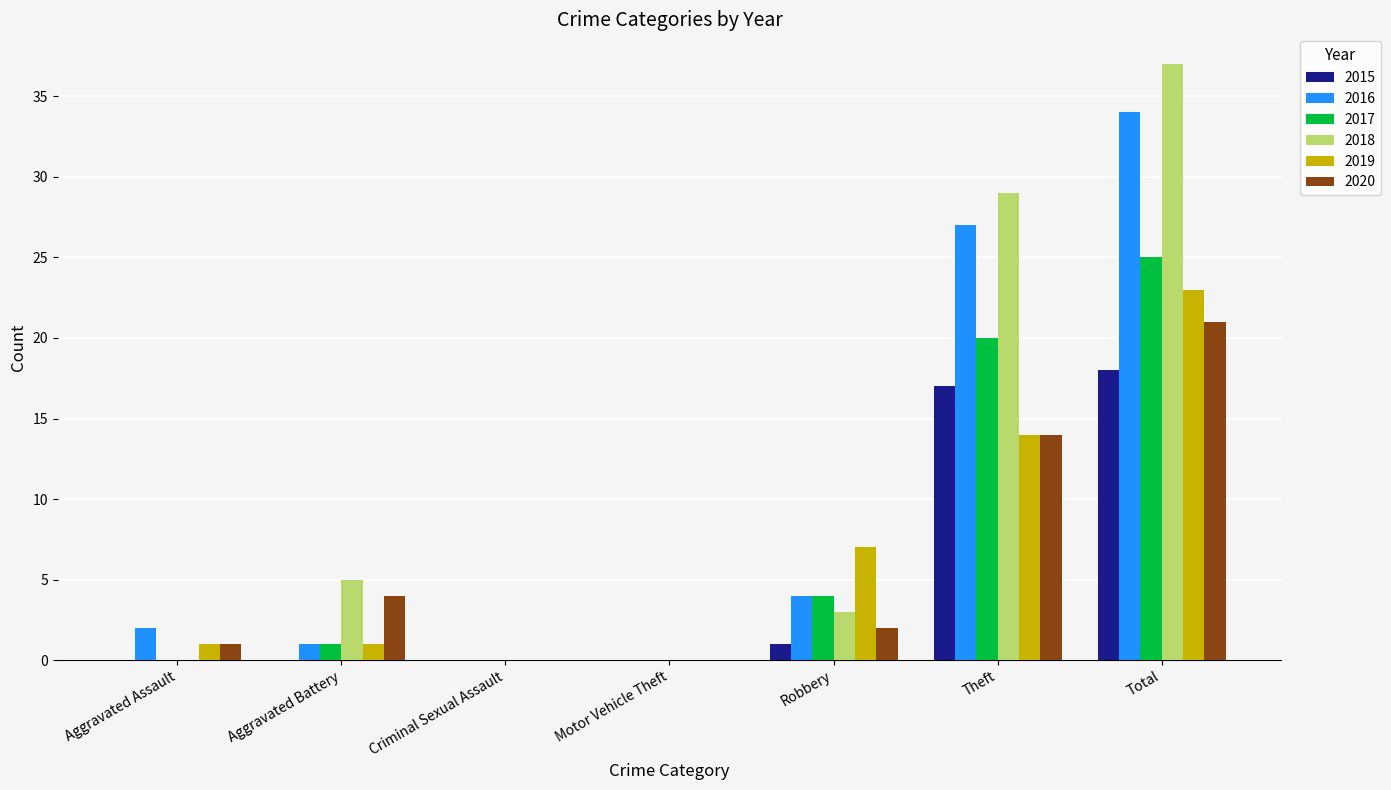

Which category has the highest value in the 2017 series?

Total